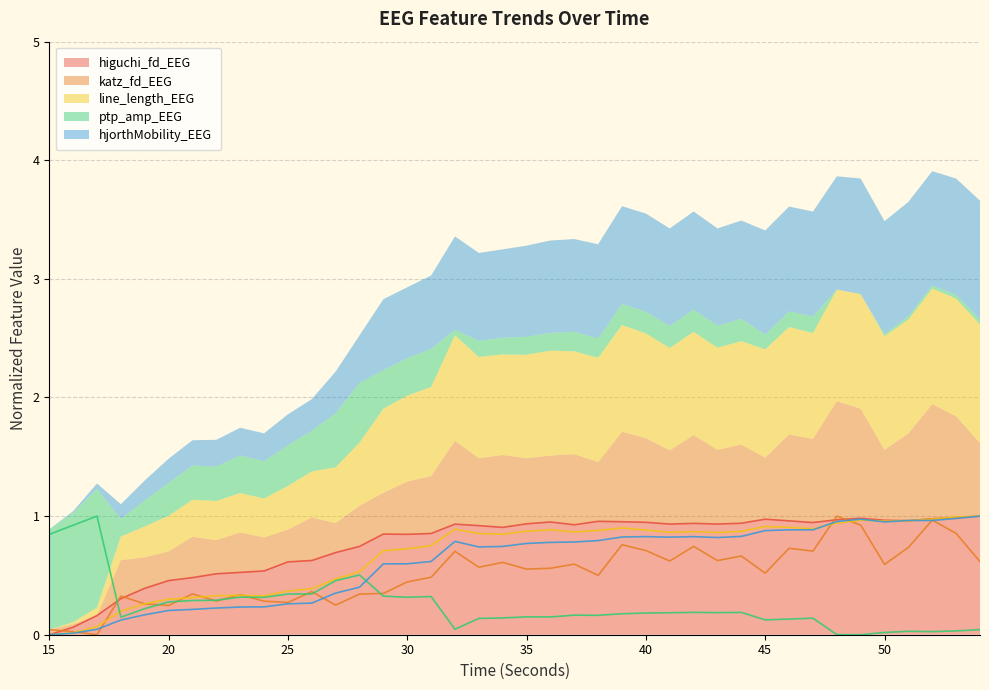

In line_length_EEG, how many points are higher than both neighbors (excluding endpoints)?

7